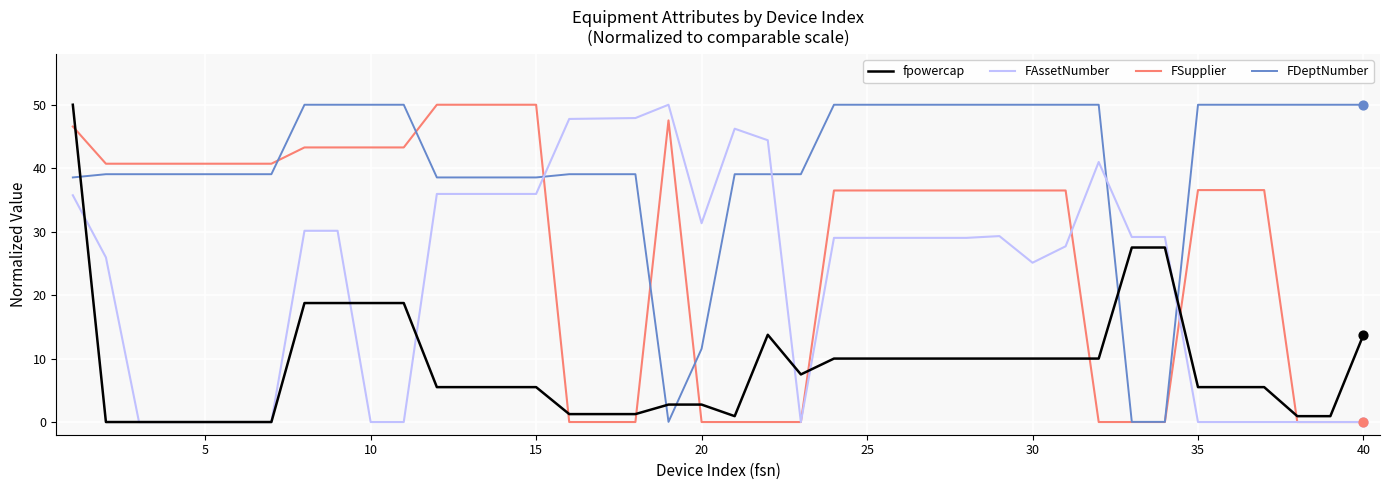

Rank the series by their average value, from highest to lowest.

FDeptNumber, FSupplier, FAssetNumber, fpowercap